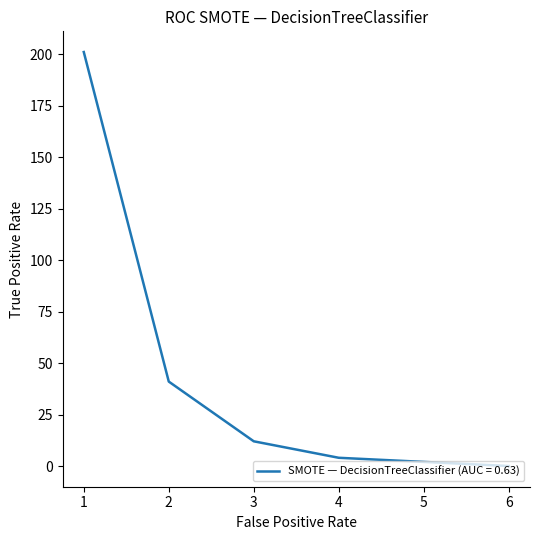

What is the difference between the maximum and minimum values?

201